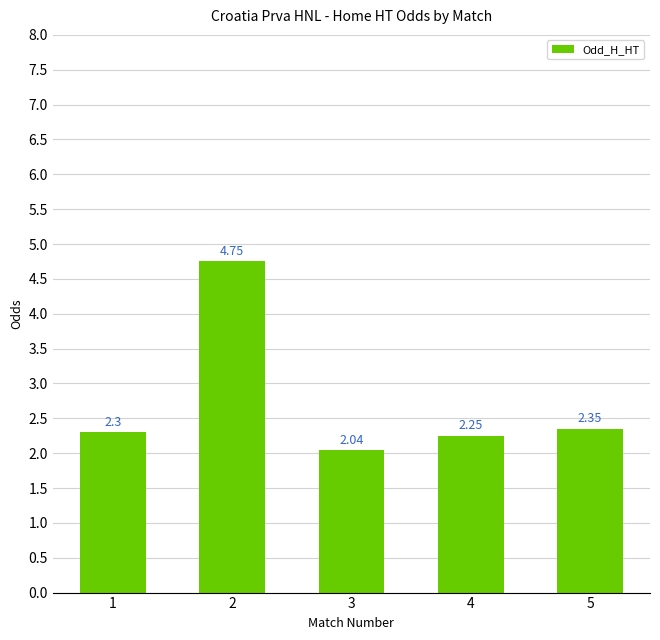

Between 5 and 1, which is larger?

5